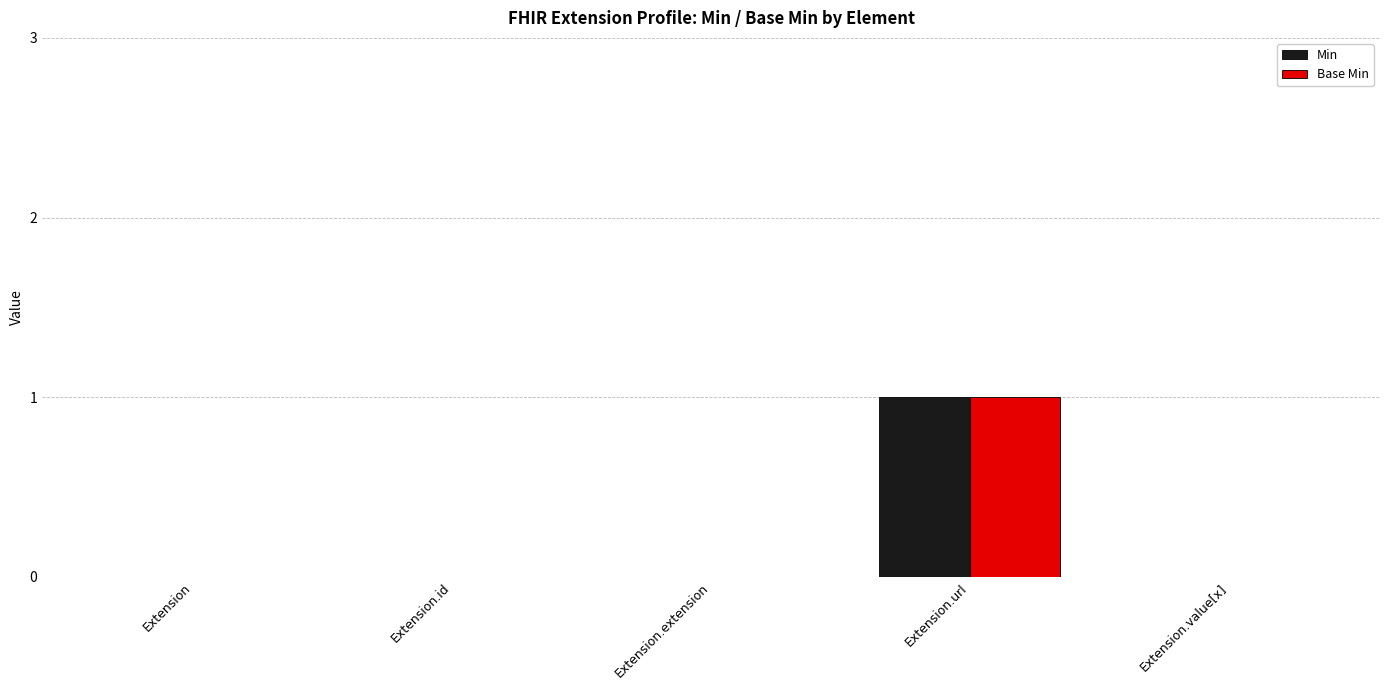

How many Base Min values are between 0 and 1?

5